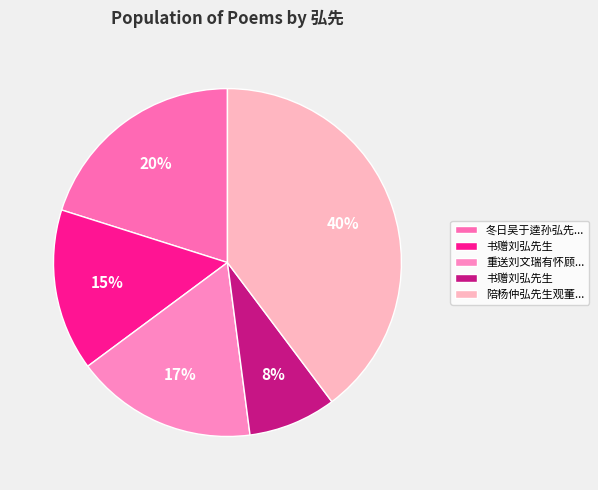

How many segments does this pie chart have?

5